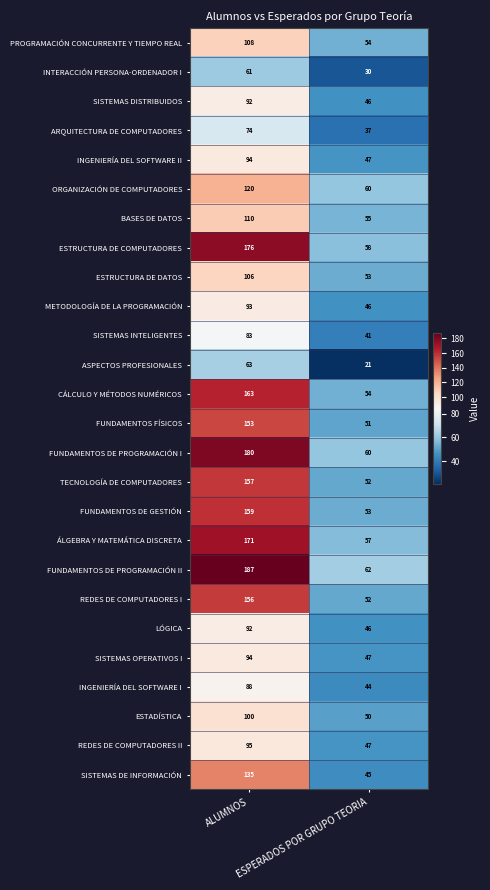

What is the sum of all REDES DE COMPUTADORES I values?

208